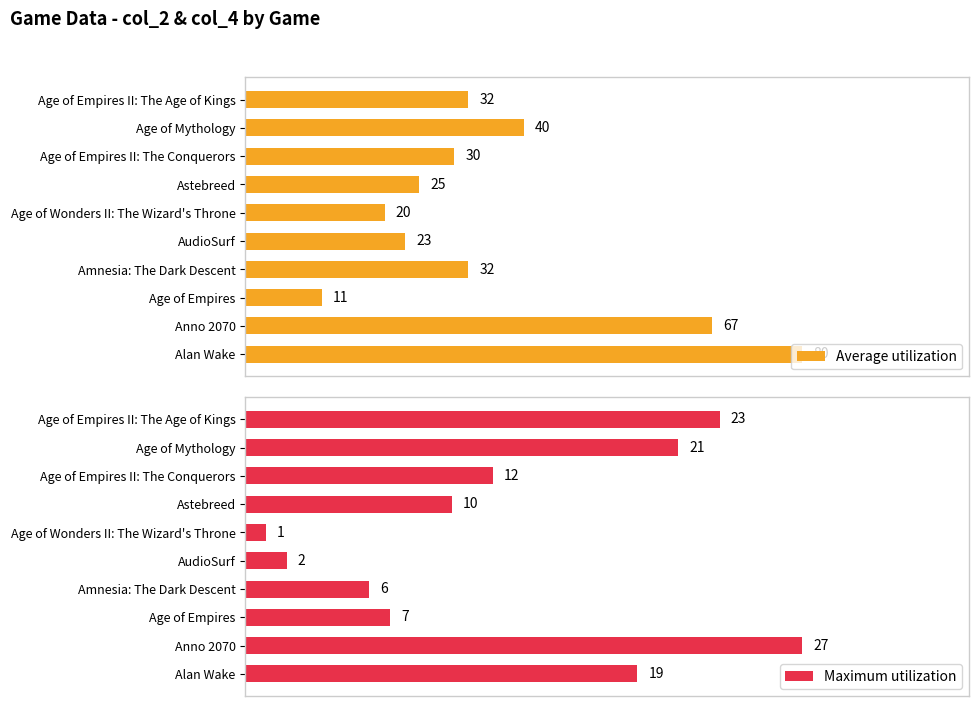

Rank the categories by Maximum utilization value from highest to lowest.

Anno 2070, Age of Empires II: The Age of Kings, Age of Mythology, Alan Wake, Age of Empires II: The Conquerors, Astebreed, Age of Empires, Amnesia: The Dark Descent, AudioSurf, Age of Wonders II: The Wizard's Throne